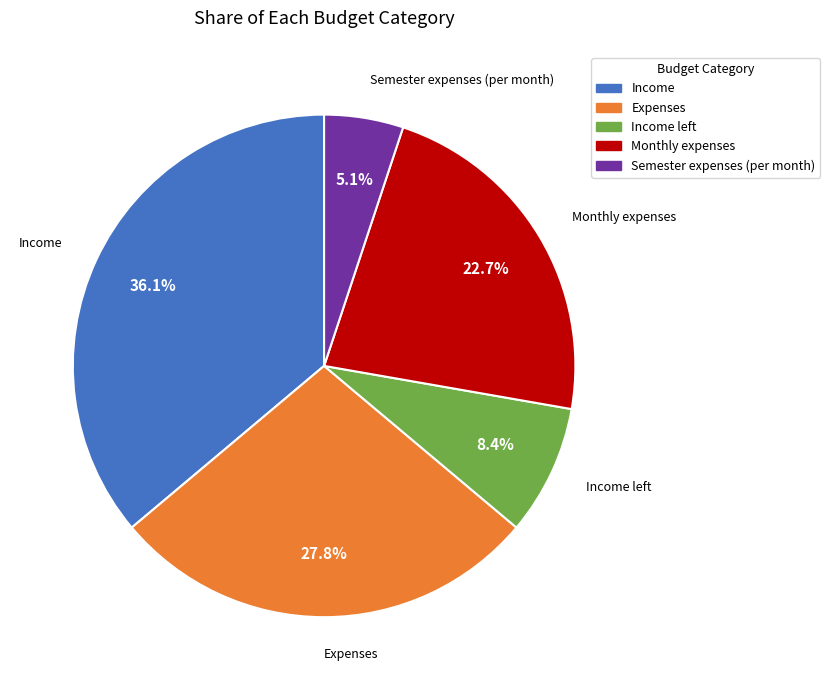

Does Semester expenses (per month) account for over 50% of the chart?

No